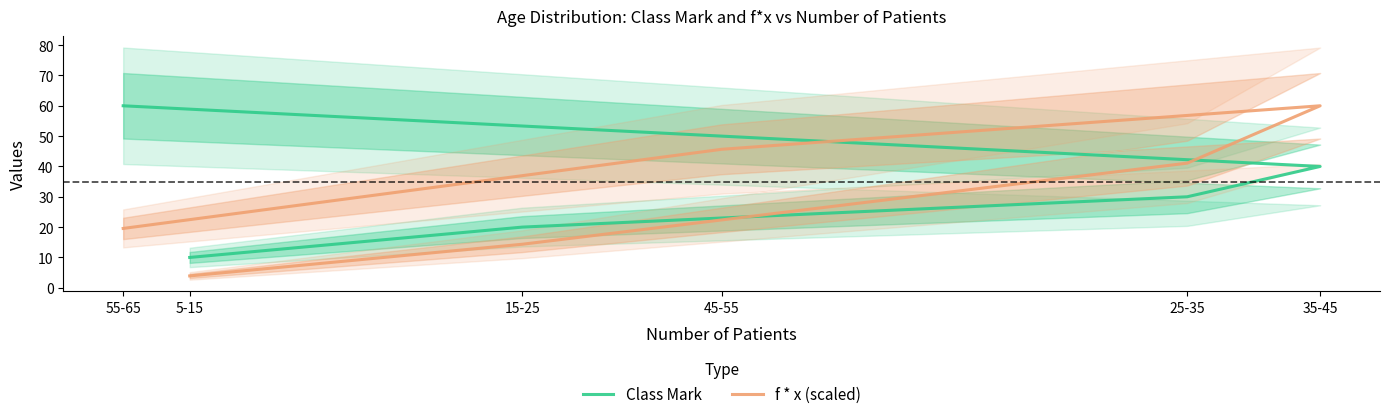

Read the Class Mark value at 45-55.

50.0